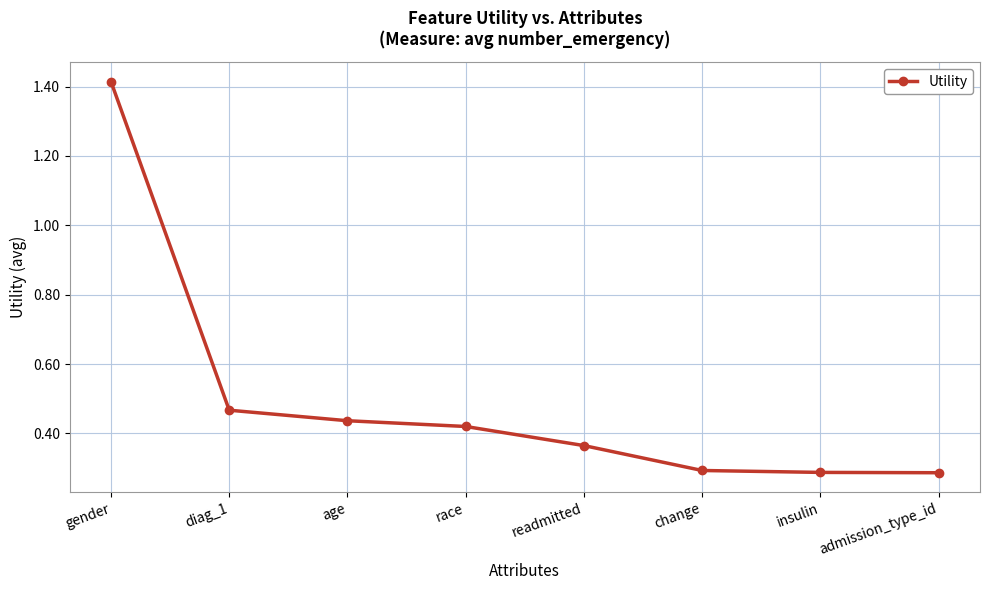

How many values are between 0 and 1?

7